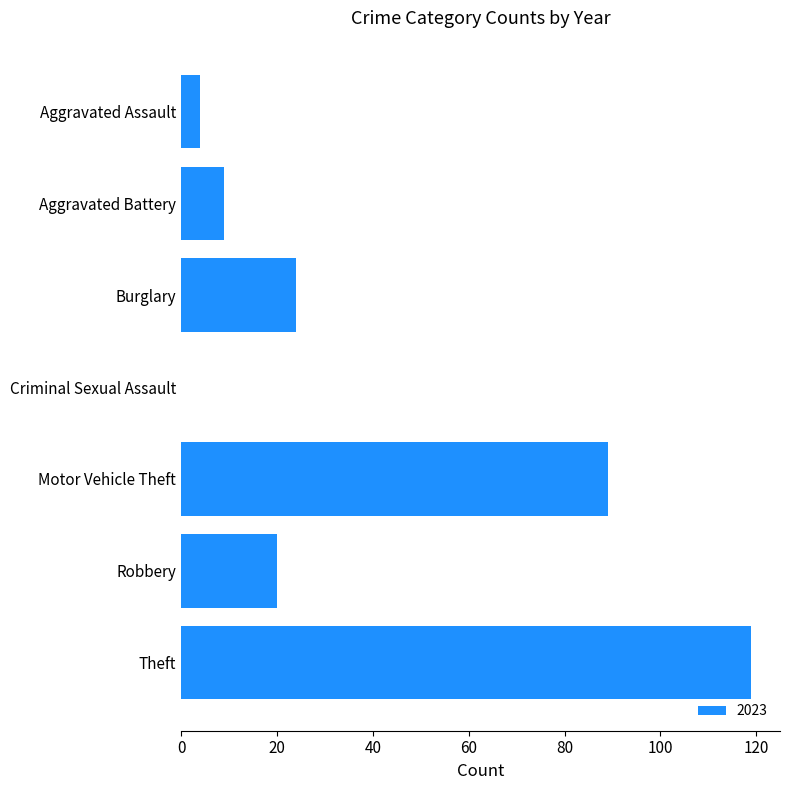

What is the change in value from Robbery to Aggravated Assault?

-16